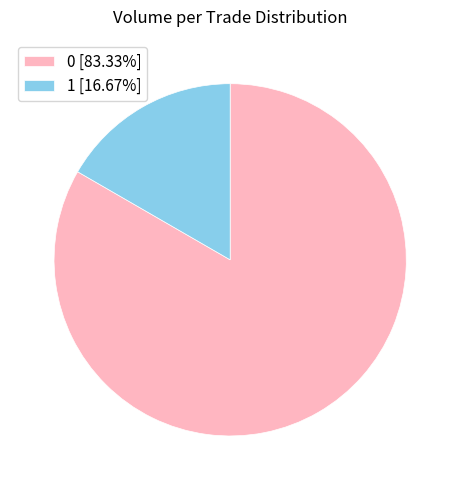

Approximately how many times larger is the value at 0 [83.33%] compared to 1 [16.67%]?

5.0